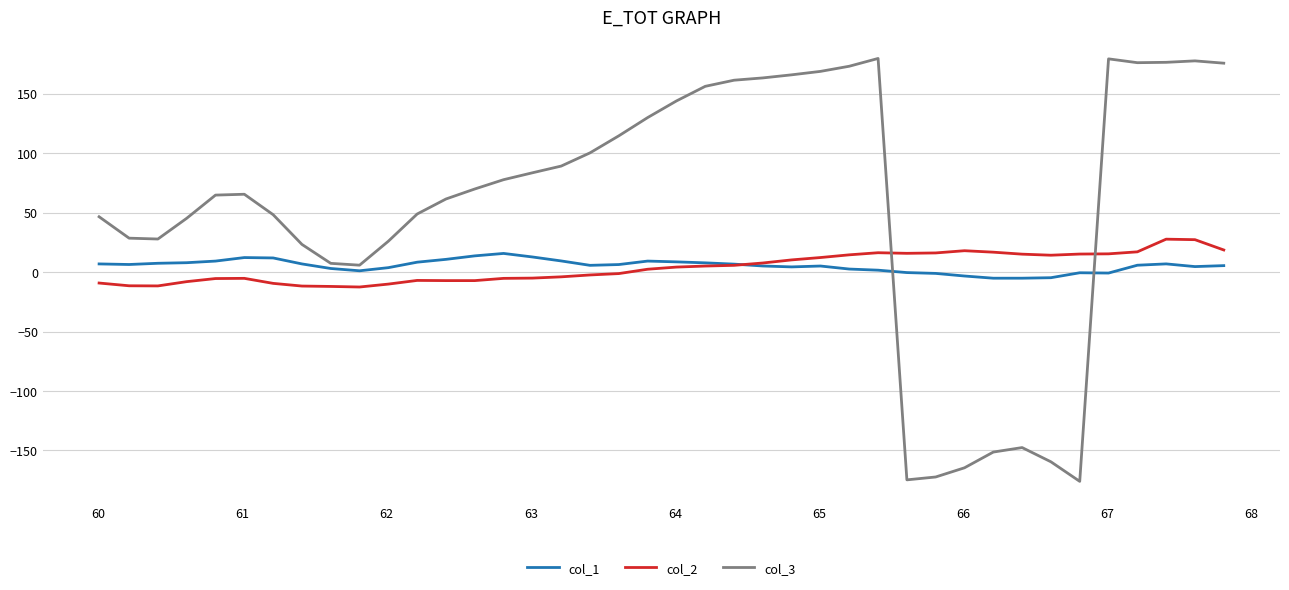

What is the minimum value shown in the chart?

-176.0